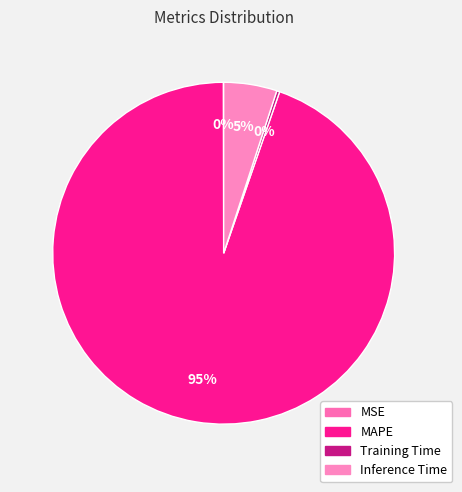

Approximately how many times larger is the value at Inference Time compared to MAPE?

0.1